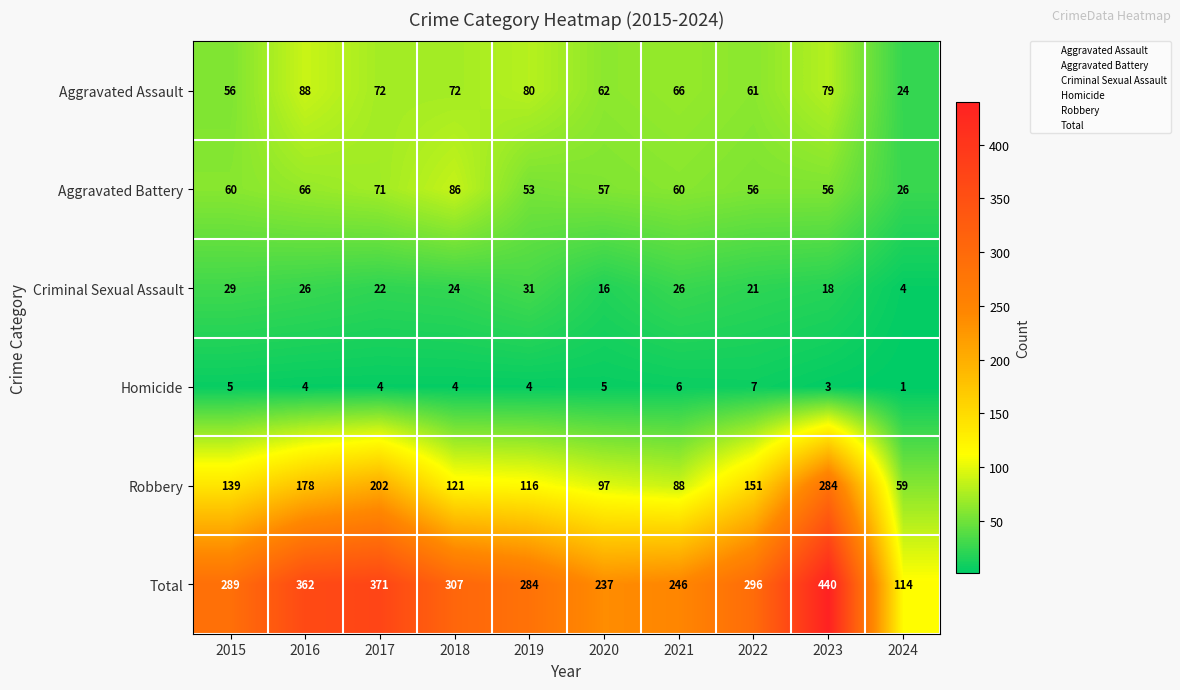

The value of Total at 2017 is 371. True or false?

True